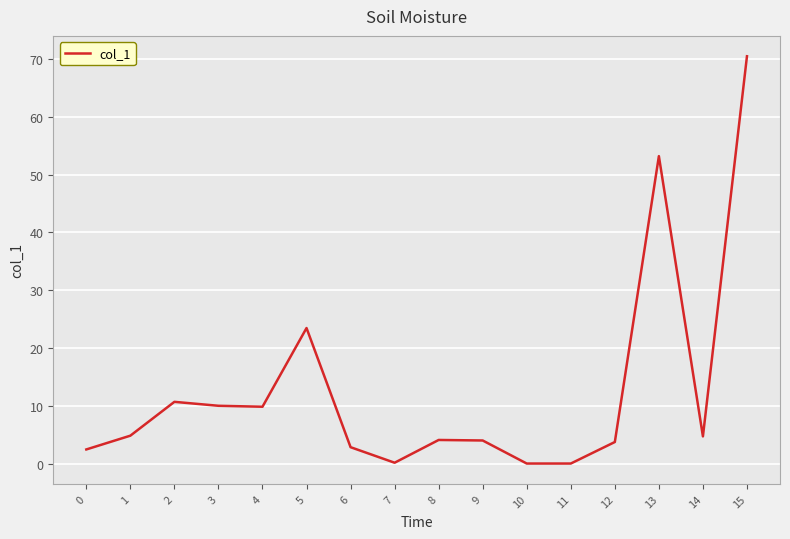

What is the sum of all values?

204.3